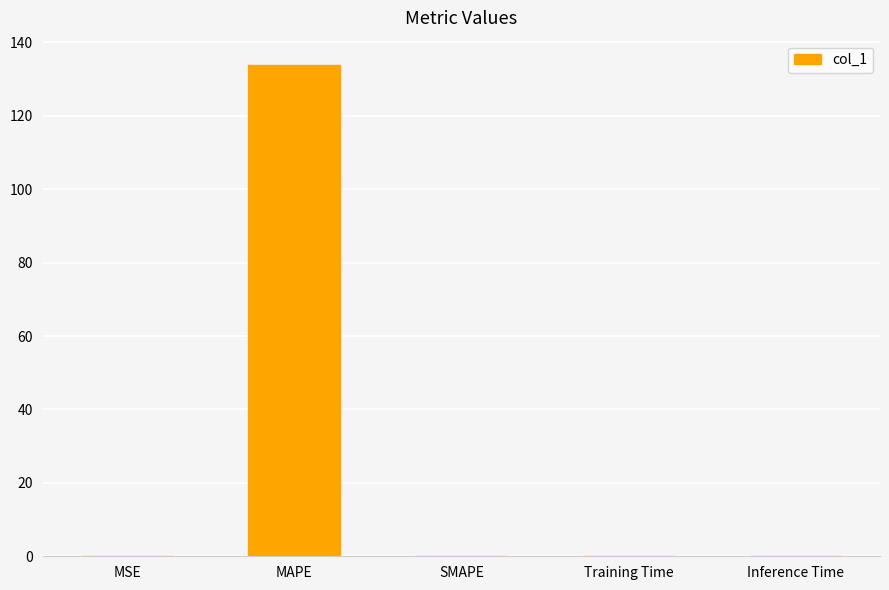

Is it true that the value at SMAPE is 40.5?

False